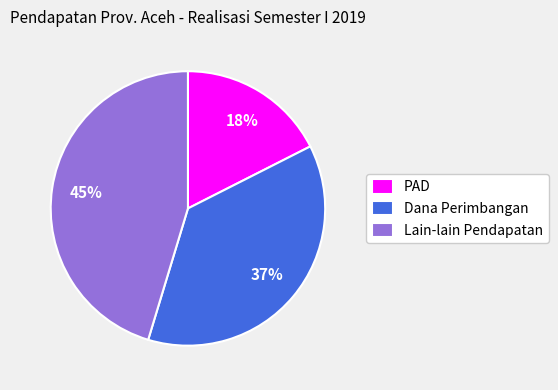

Does any single category account for the majority?

No